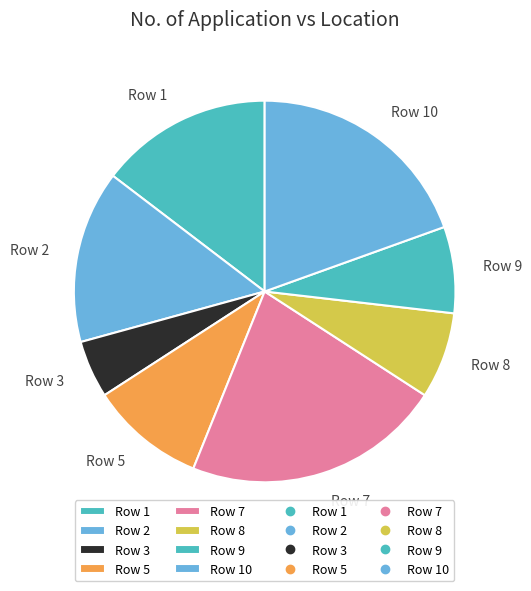

How many segments does this pie chart have?

8